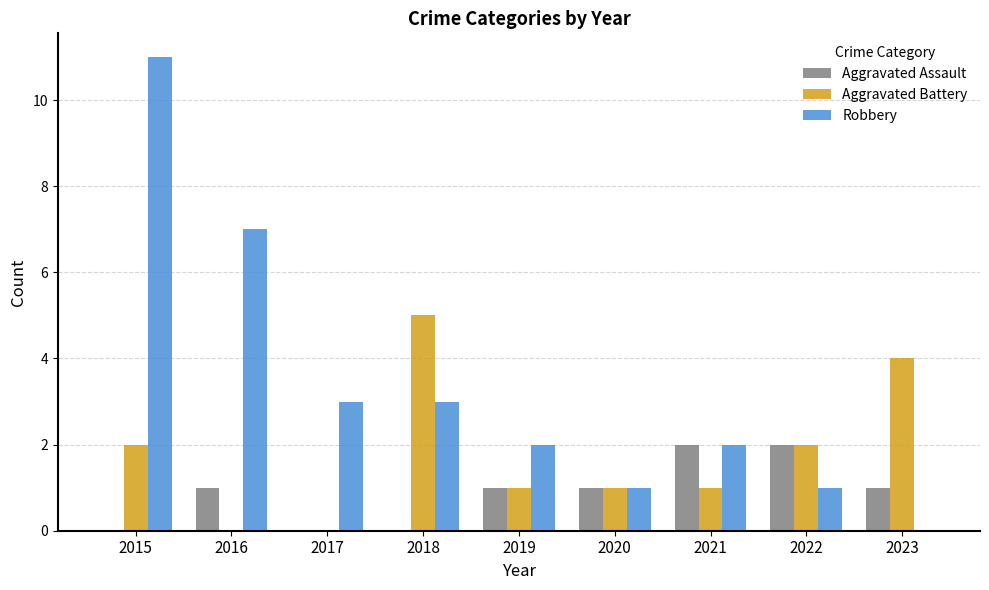

What is the total value across all series at 2015?

13